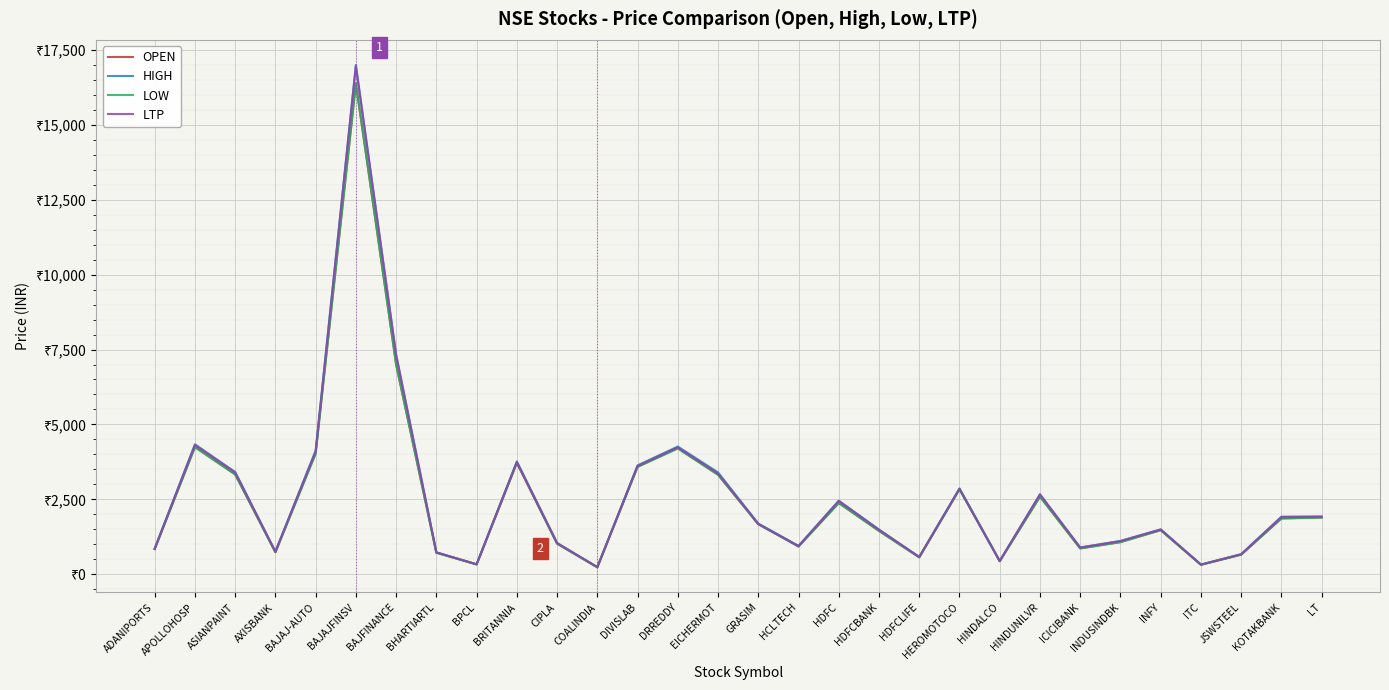

What is the difference between the maximum and second lowest values in the LTP series?

16638.0